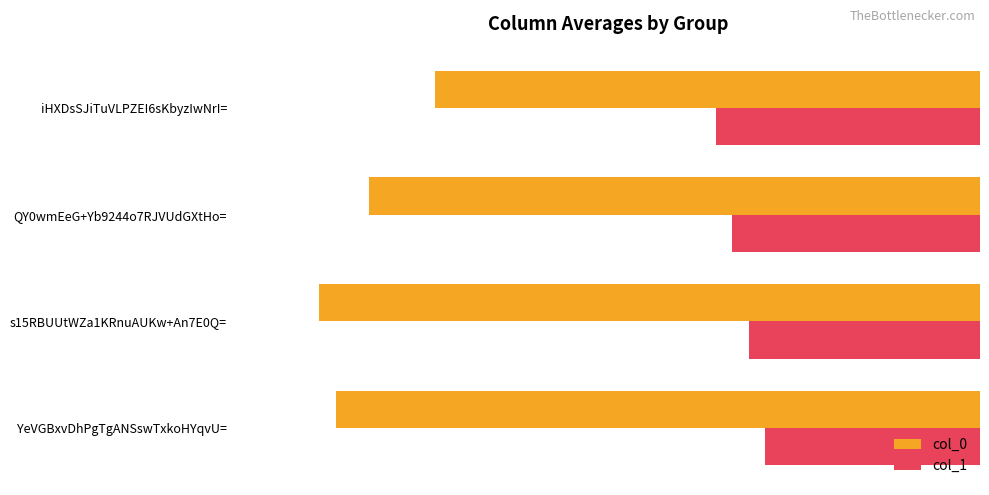

What is the sum of all col_1 values?

-58